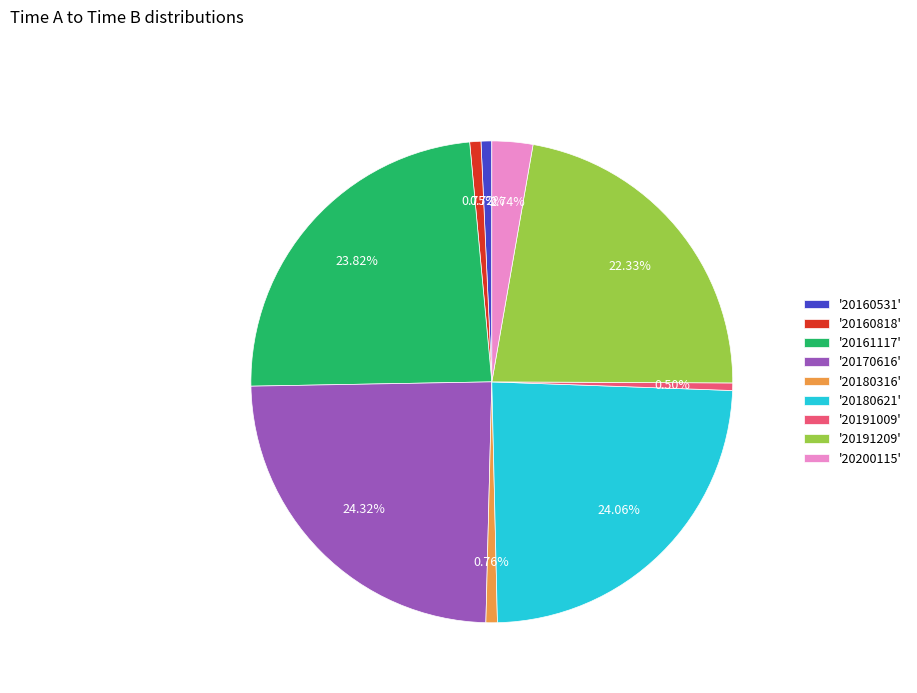

Does any single category account for the majority?

No